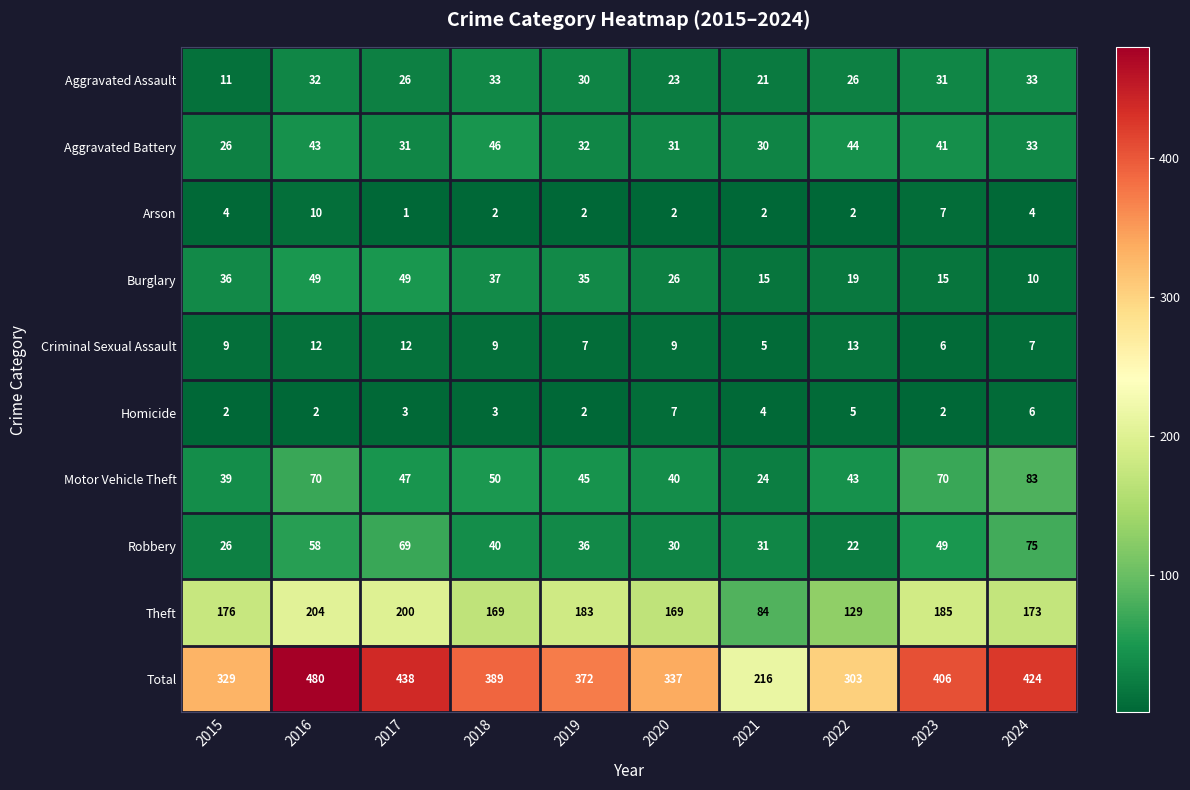

Where is Aggravated Battery nearest to the value 36?

2024